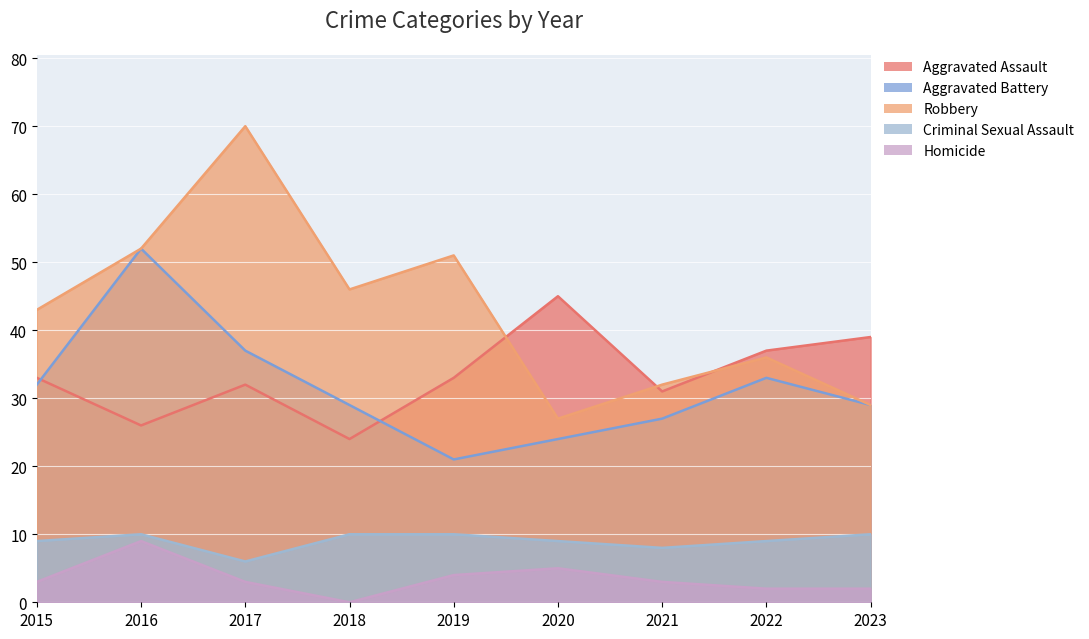

What is the spread (max minus min) of values at 2023?

37